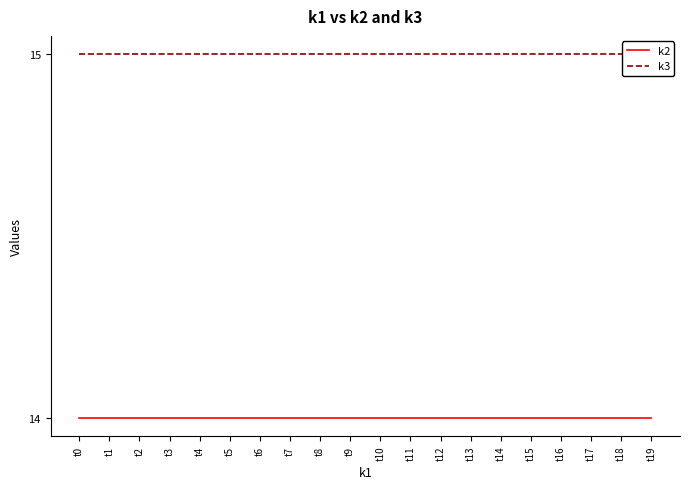

True or false: k2 and k3 intersect in this chart.

False